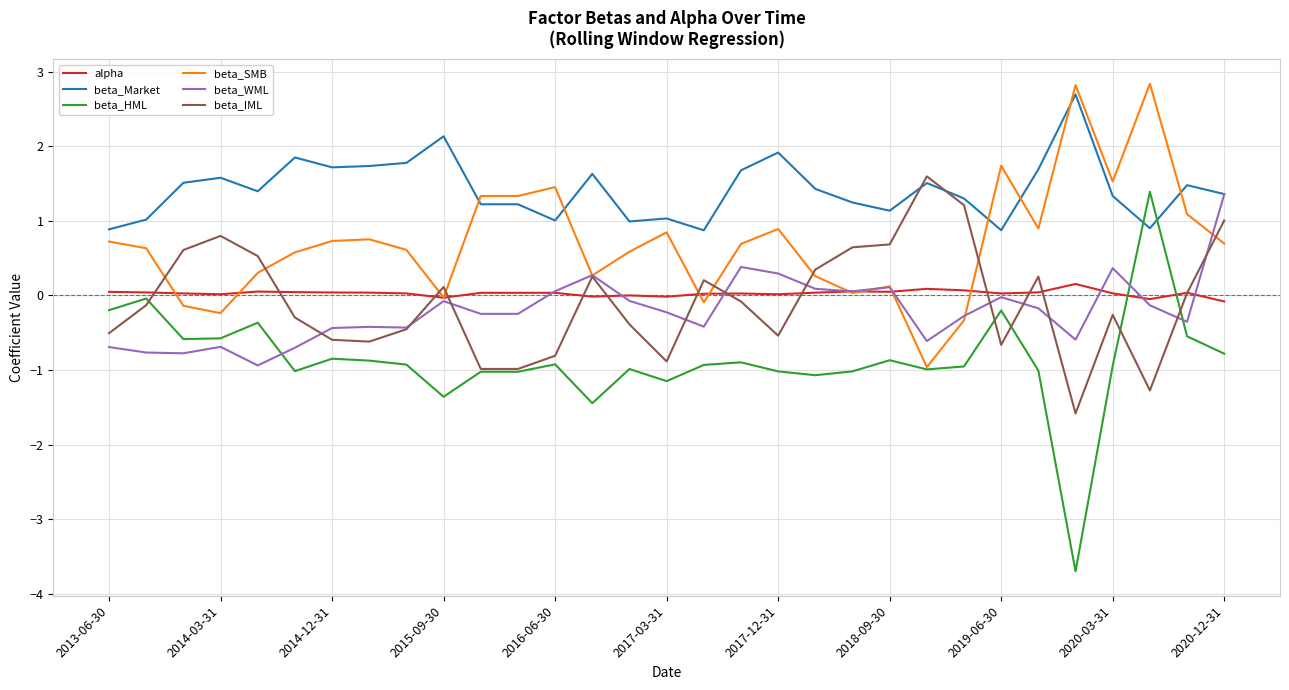

True or false: alpha and beta_Market cross at least once.

False